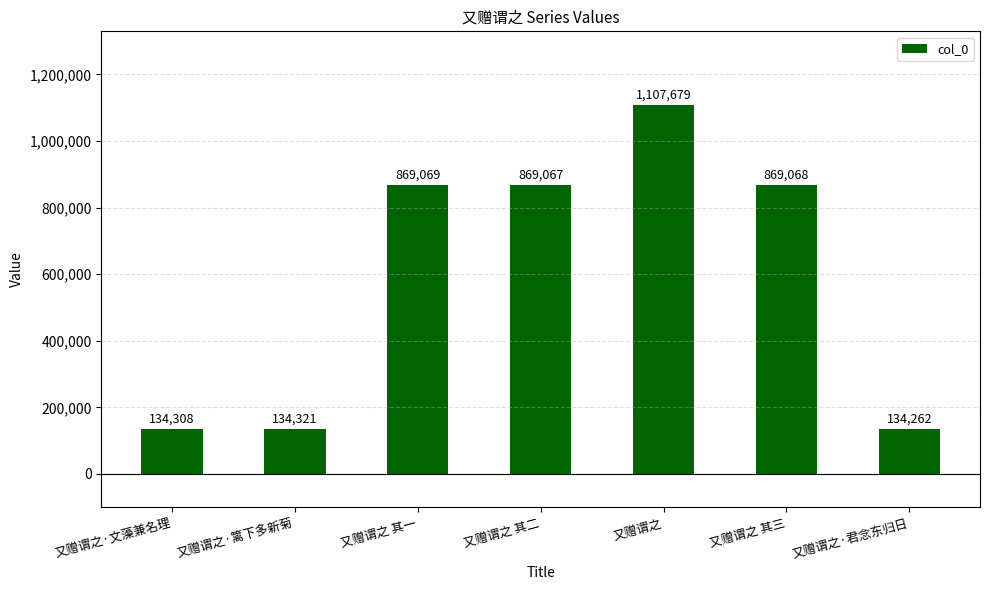

What is the ratio of the value at 又赠谓之·君念东归日 to the value at 又赠谓之 其一?

0.2